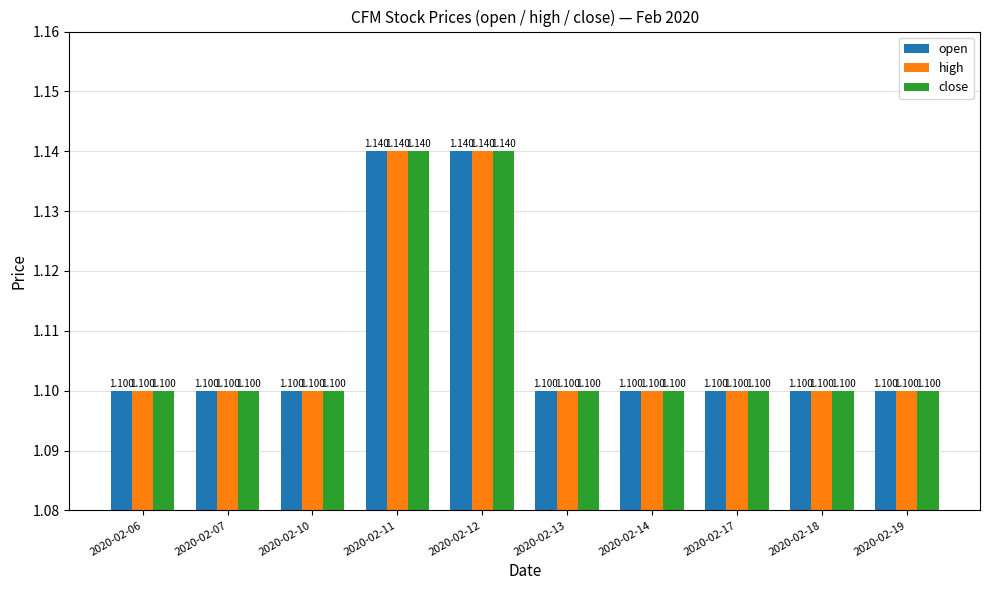

How many groups of bars are there?

10